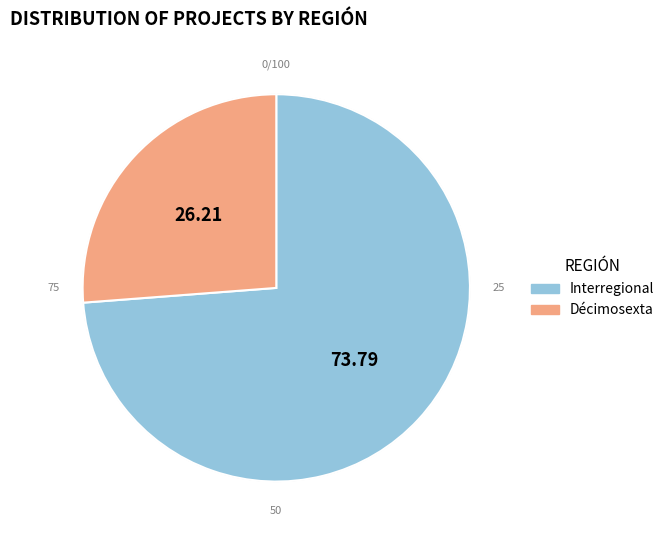

How many slices are in this pie chart?

2